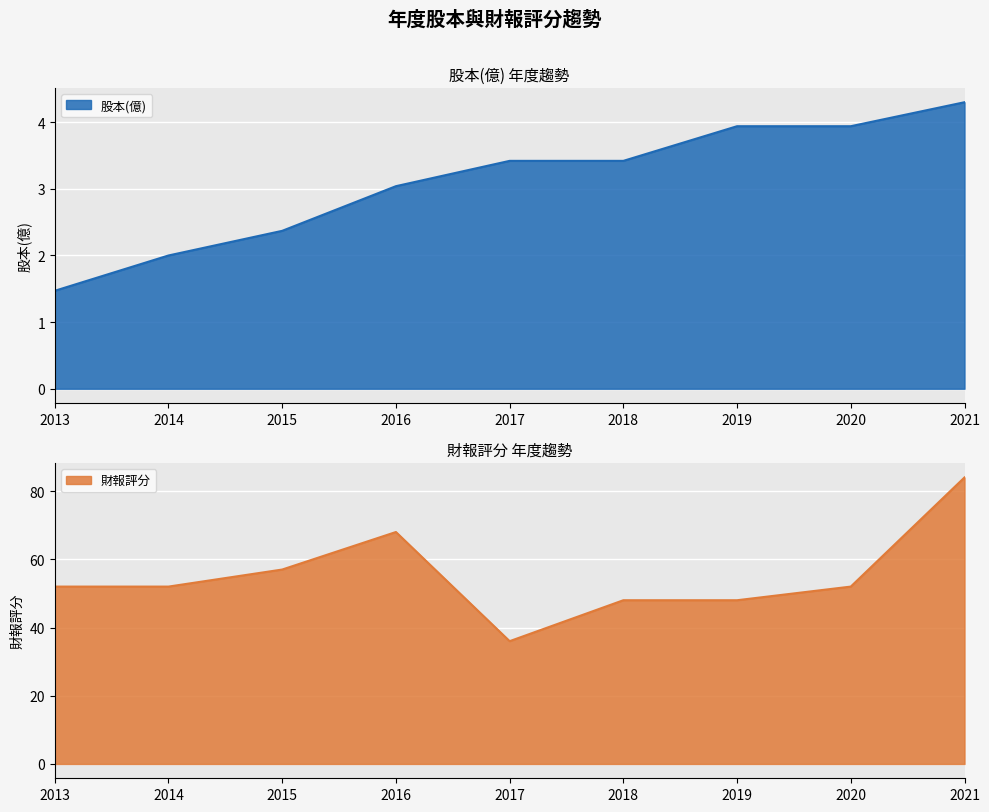

At which label does 股本(億) reach its minimum?

2013